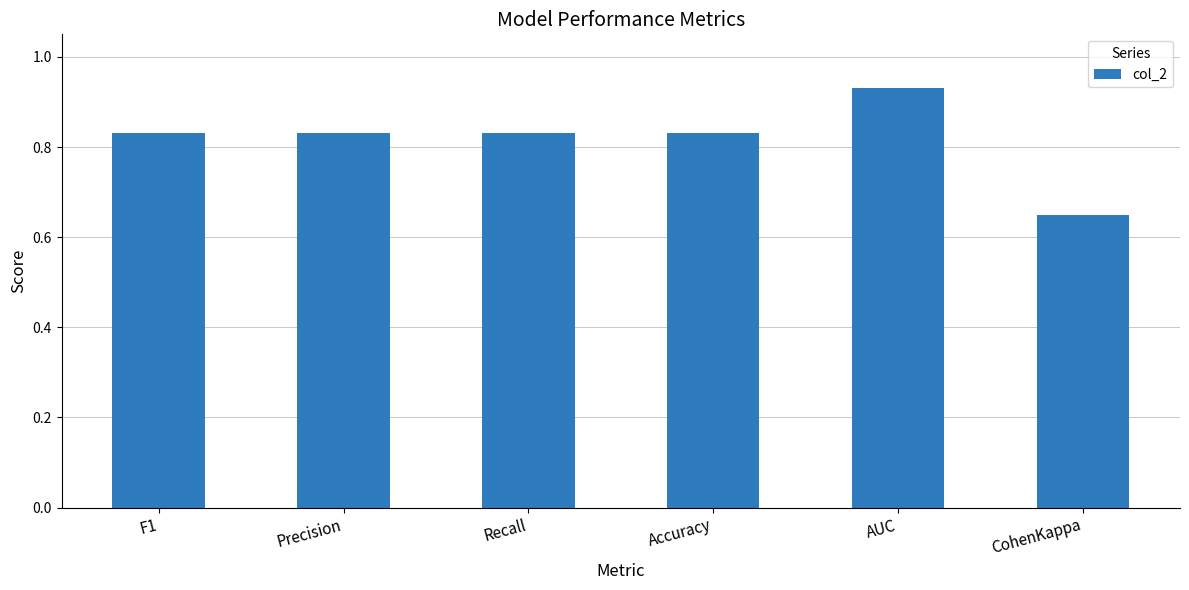

What is the change in value from Recall to AUC?

+0.1